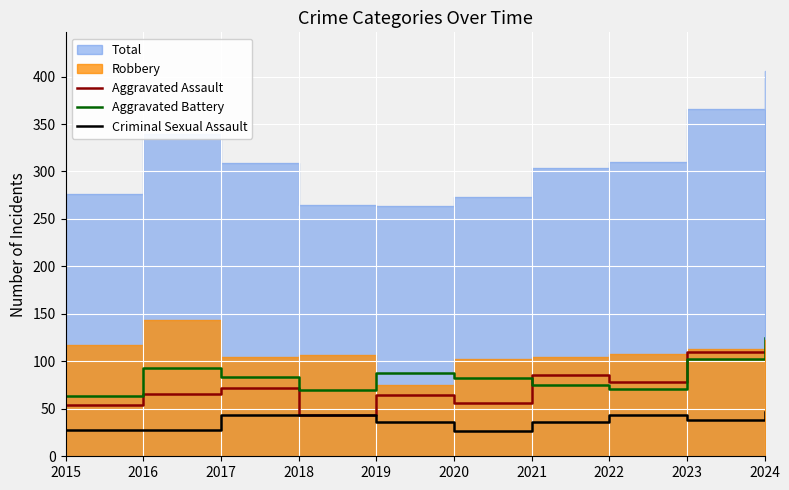

What is the smallest value displayed?

27